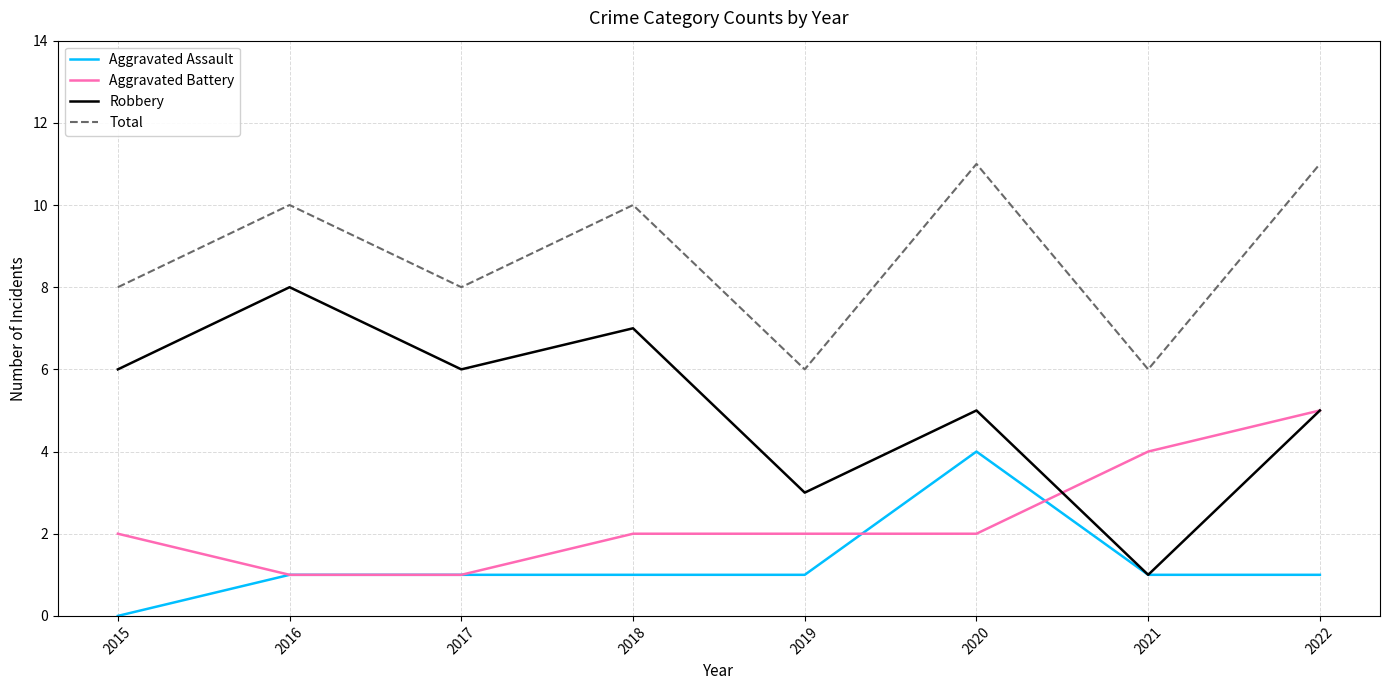

What is the highest value of the Aggravated Assault series?

4